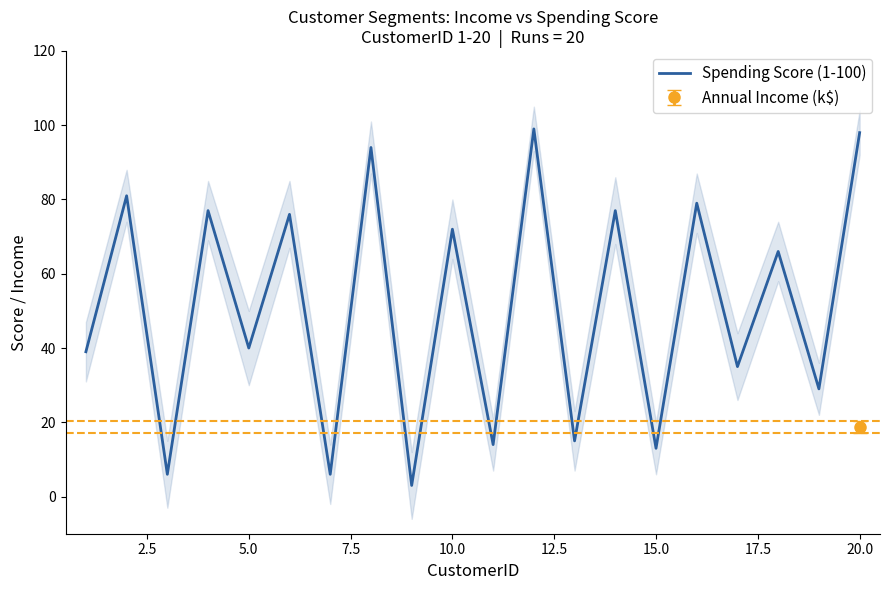

Reading left to right, extract all data points from this chart.

39	81	6	77	40	76	6	94	3	72	14	99	15	77	13	79	35	66	29	98